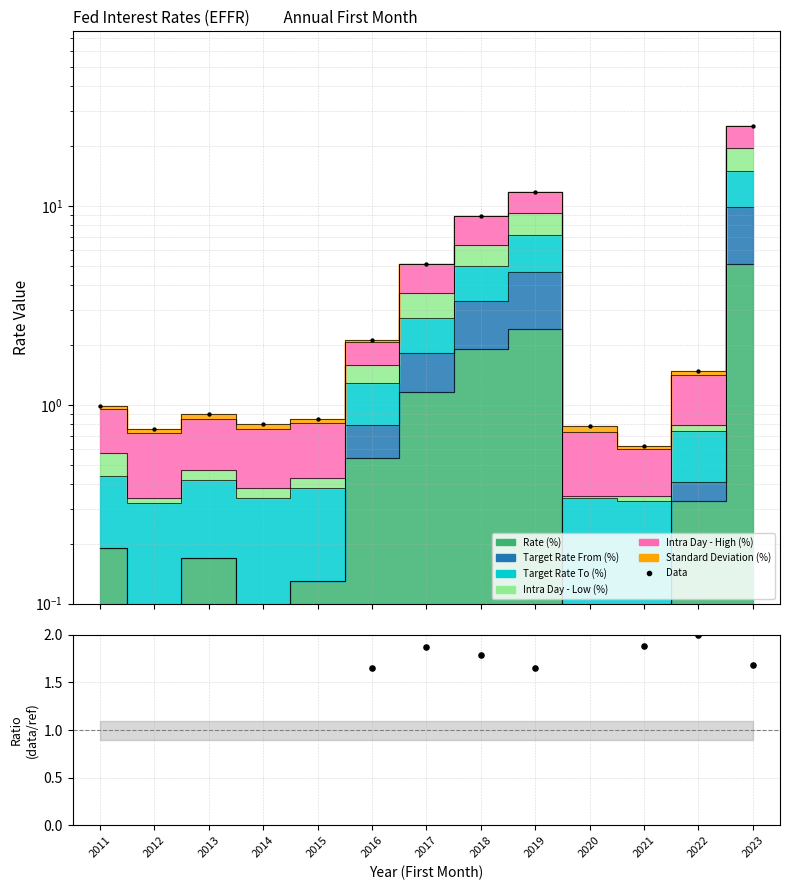

Which series reaches the maximum Y coordinate?

Data